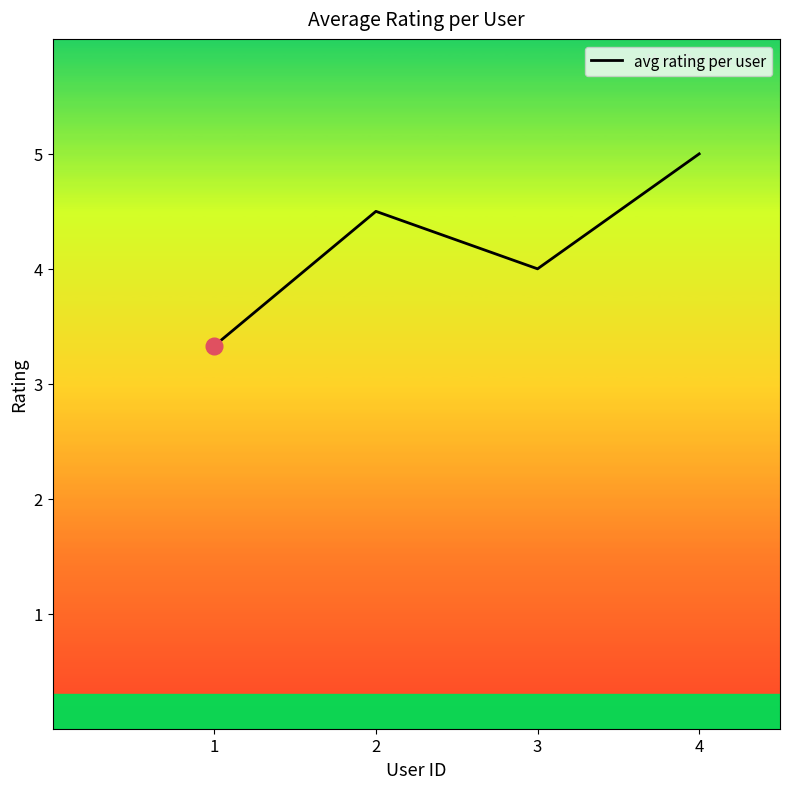

Where is the data nearest to the value 4?

3